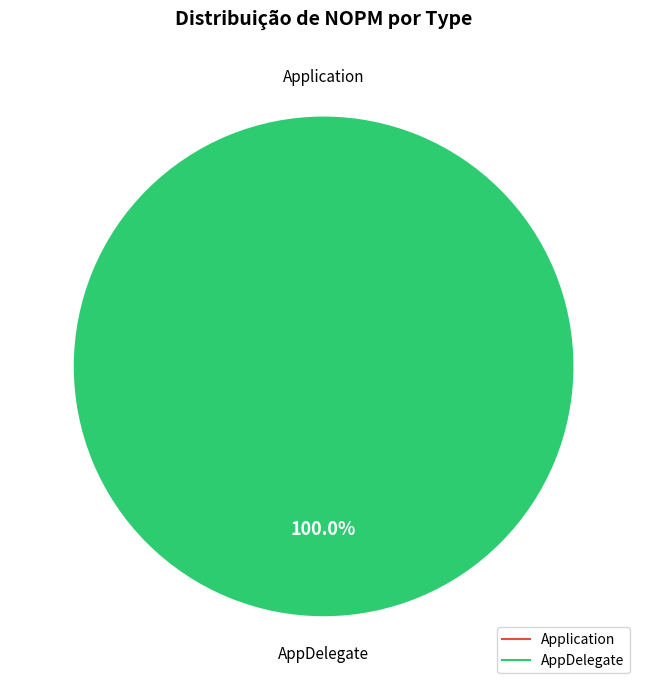

Combined, do AppDelegate and Application account for over 50%?

Yes